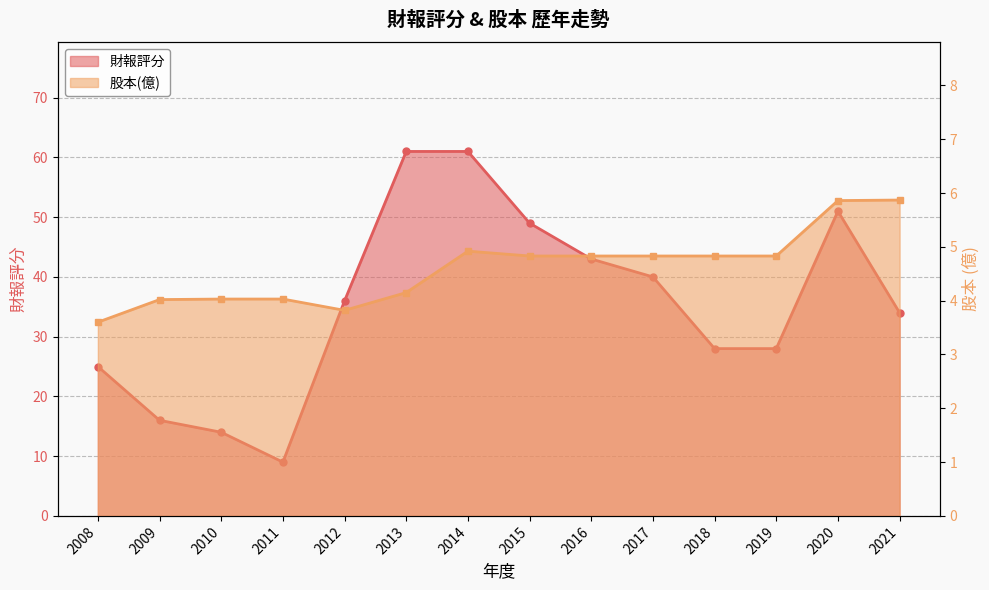

Rank the series by their maximum value, from highest to lowest.

財報評分, 股本(億)